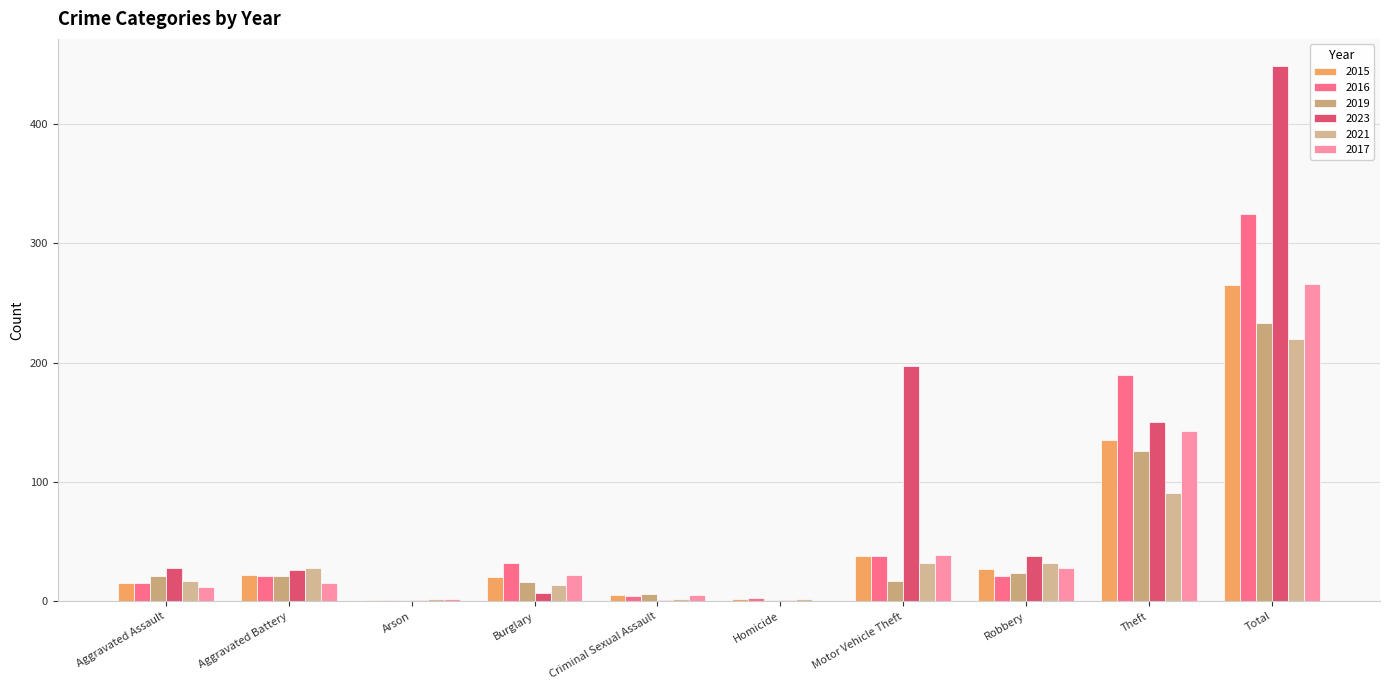

What is the value of the 2016 bar at the 8th from the left?

21